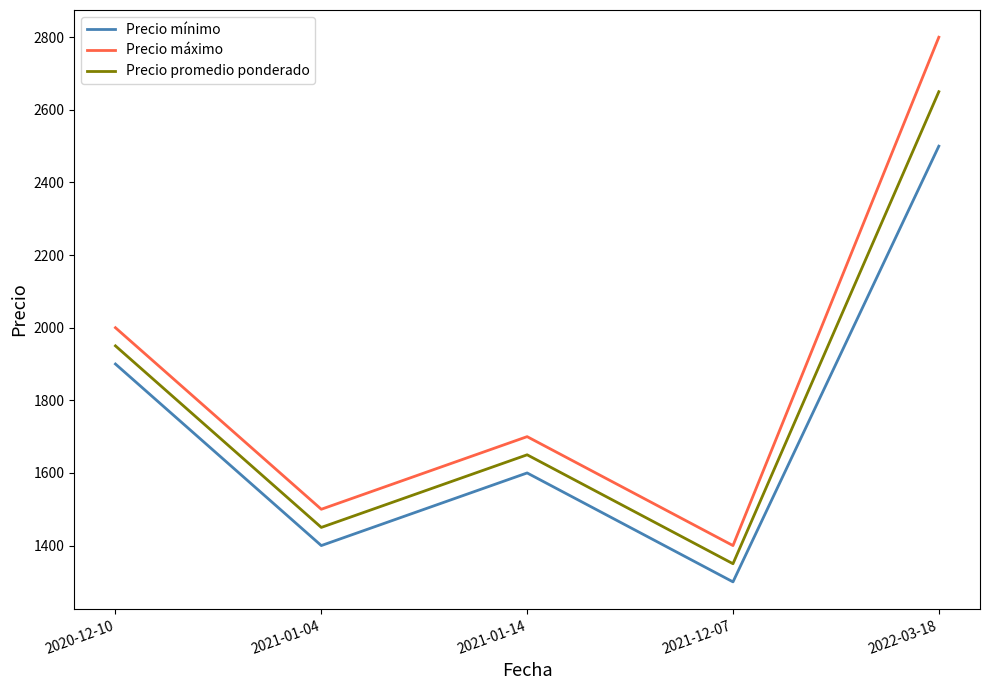

True or false: Precio máximo and Precio promedio ponderado intersect in this chart.

False